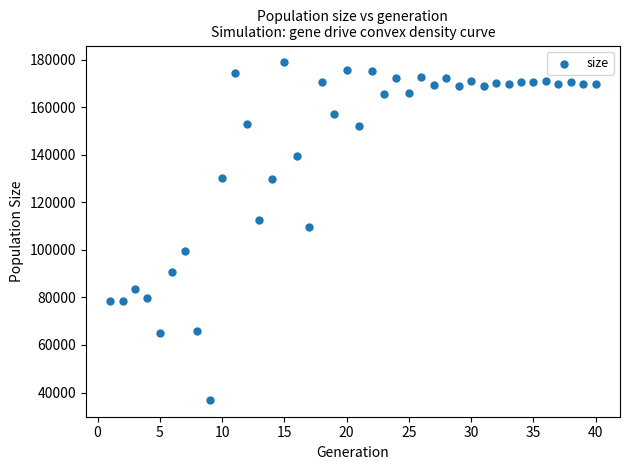

What is the range of Y values (max minus min)?

141926